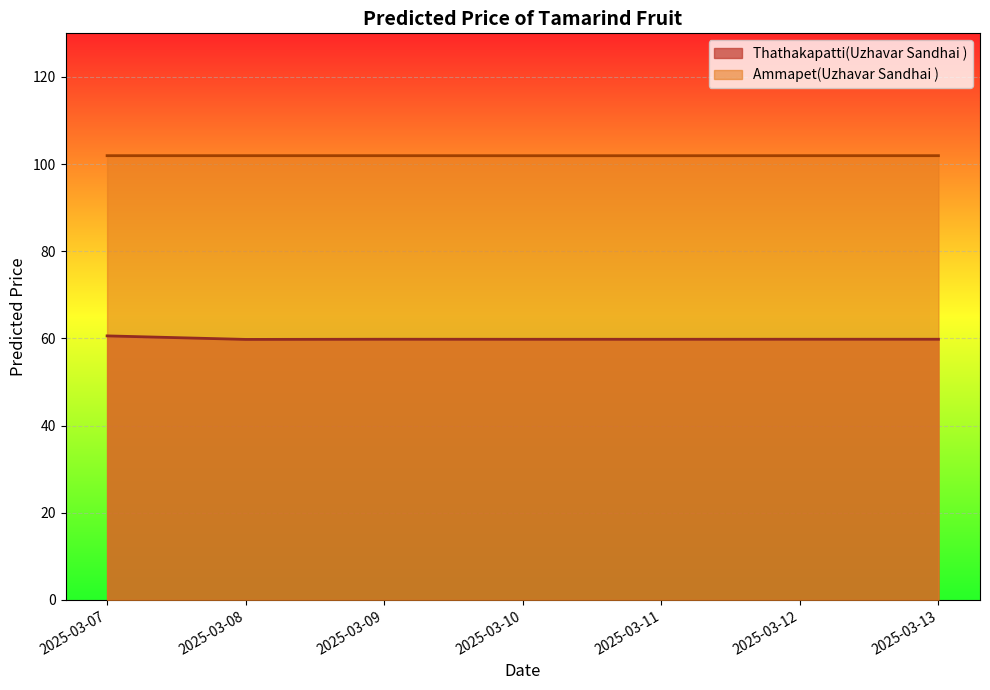

Count the Thathakapatti(Uzhavar Sandhai ) values in the range 59 to 60.

6